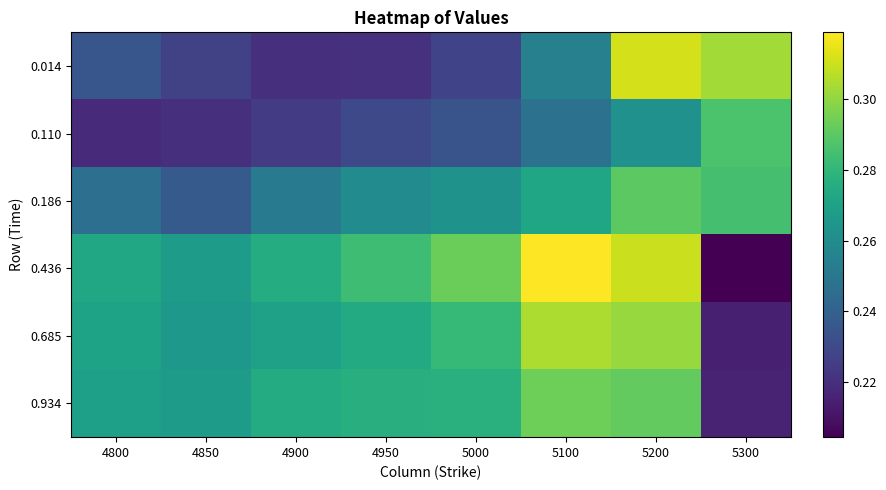

Which has a higher value, 5200 or 4850?

5200